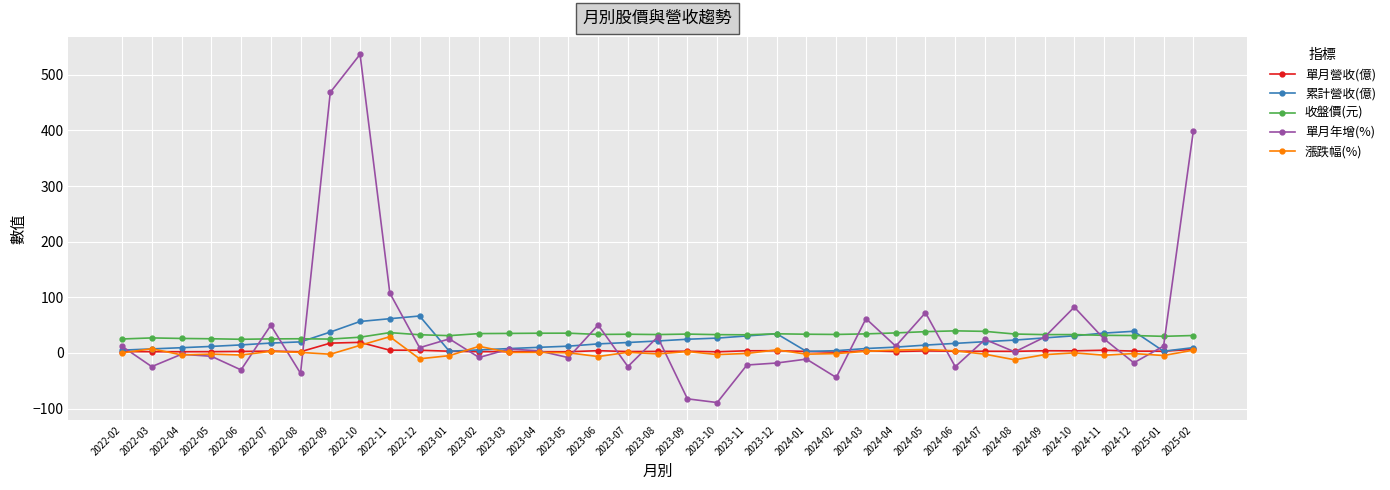

What is the lowest value of the 累計營收(億) series?

2.8